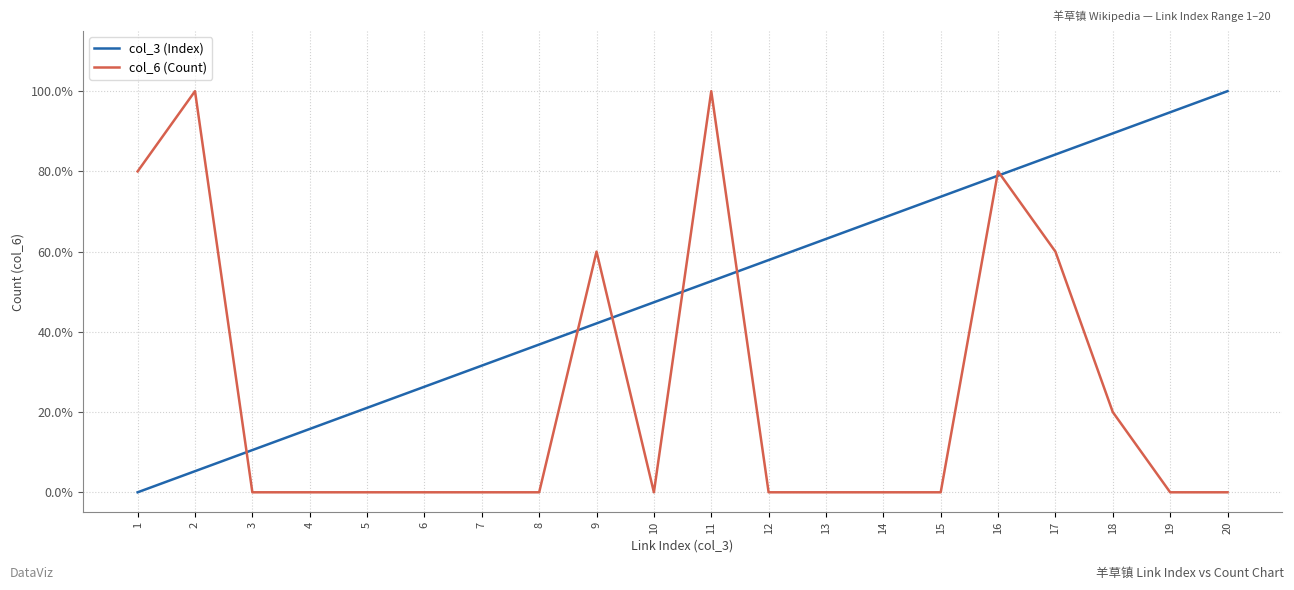

True or false: col_3 (Index) and col_6 (Count) intersect in this chart.

True